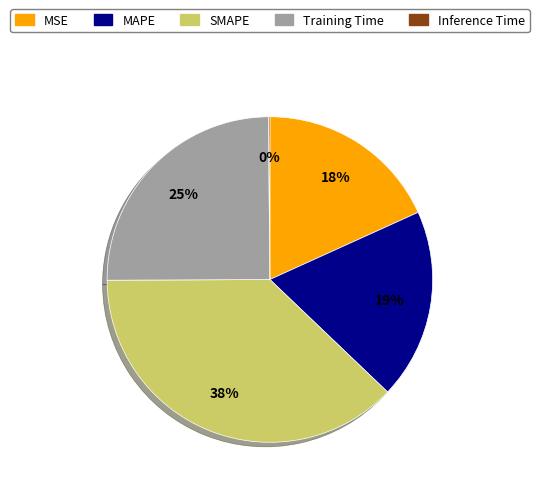

What is the ratio of the value at SMAPE to the value at Training Time?

1.5